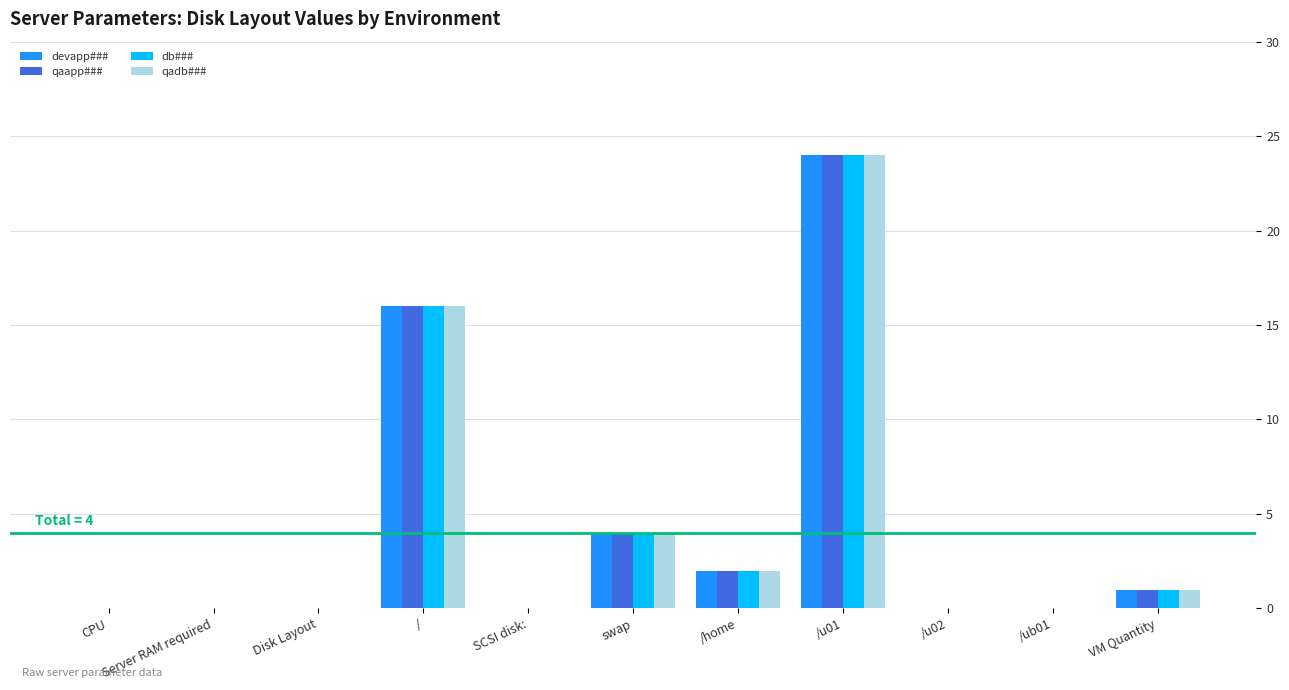

Reading left to right, what are all the values shown in this chart?

devapp###: 0	0	0	16	0	4	2	24	0	0	1
qaapp###: 0	0	0	16	0	4	2	24	0	0	1
db###: 0	0	0	16	0	4	2	24	0	0	1
qadb###: 0	0	0	16	0	4	2	24	0	0	1